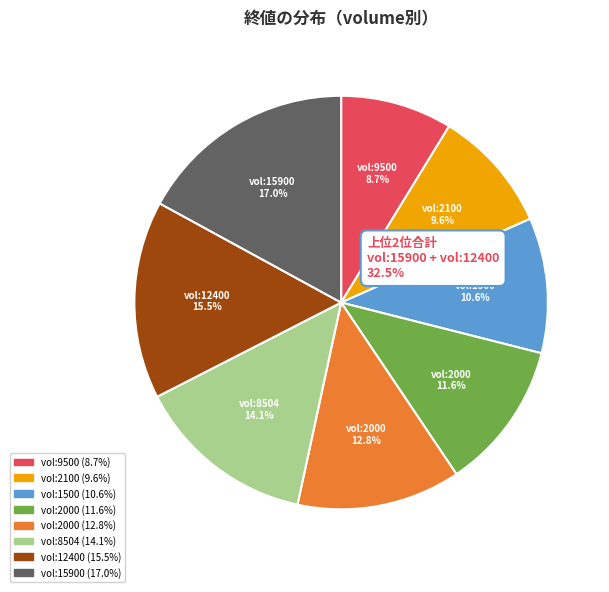

Does any single category account for the majority?

No